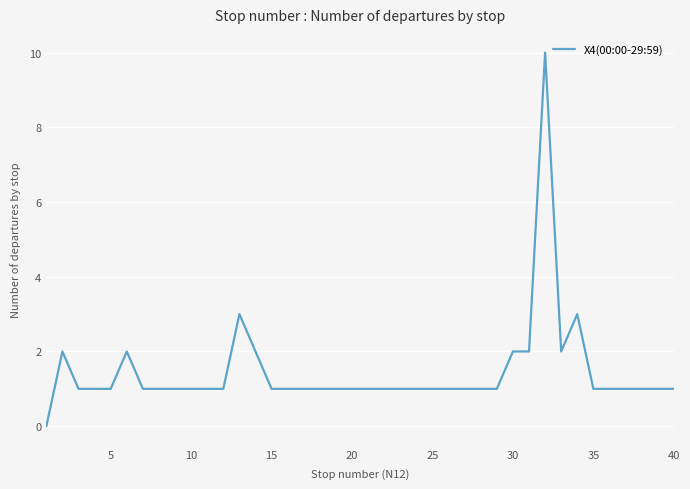

How many interior local peaks (higher than both neighbors) does the data have?

5